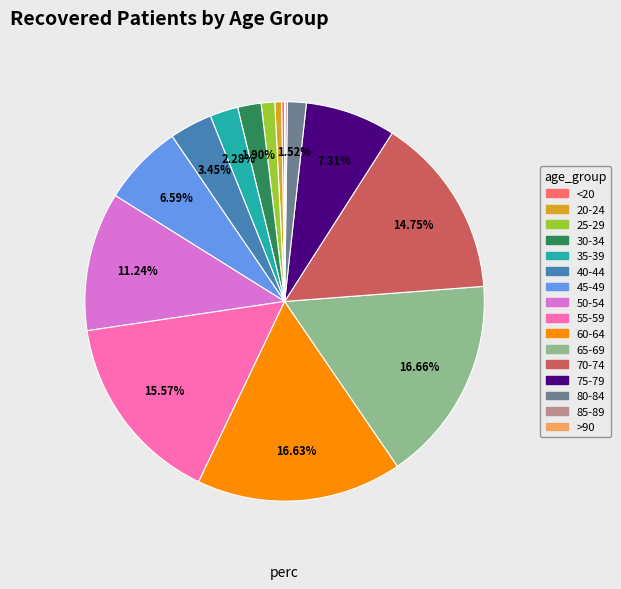

Approximately how many times larger is the value at 70-74 compared to 30-34?

7.8